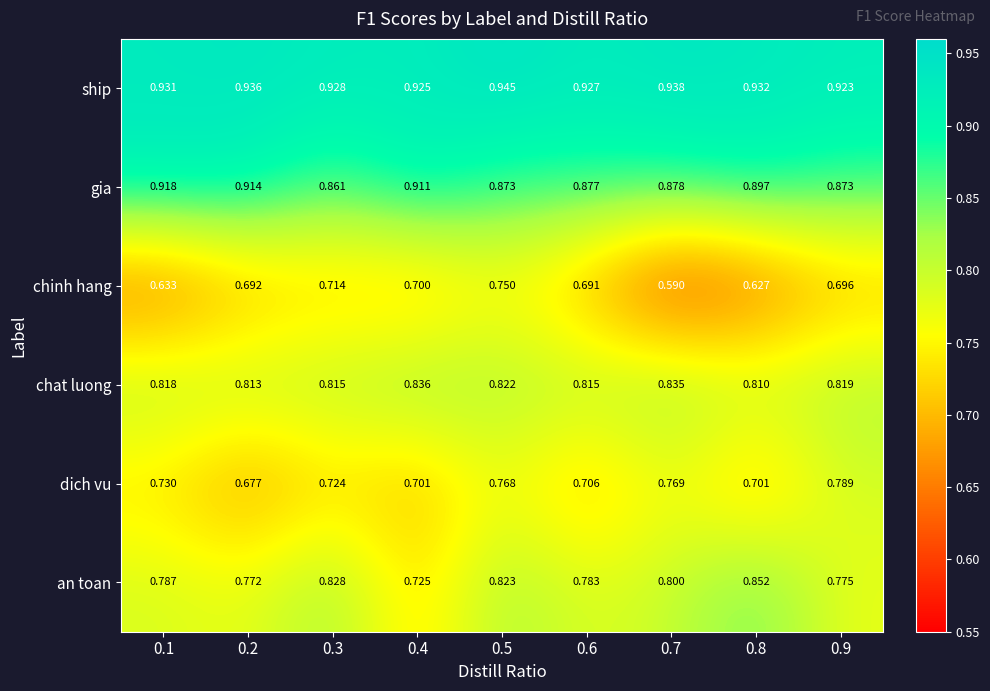

At which category does the chart reach its peak across all series?

0.5